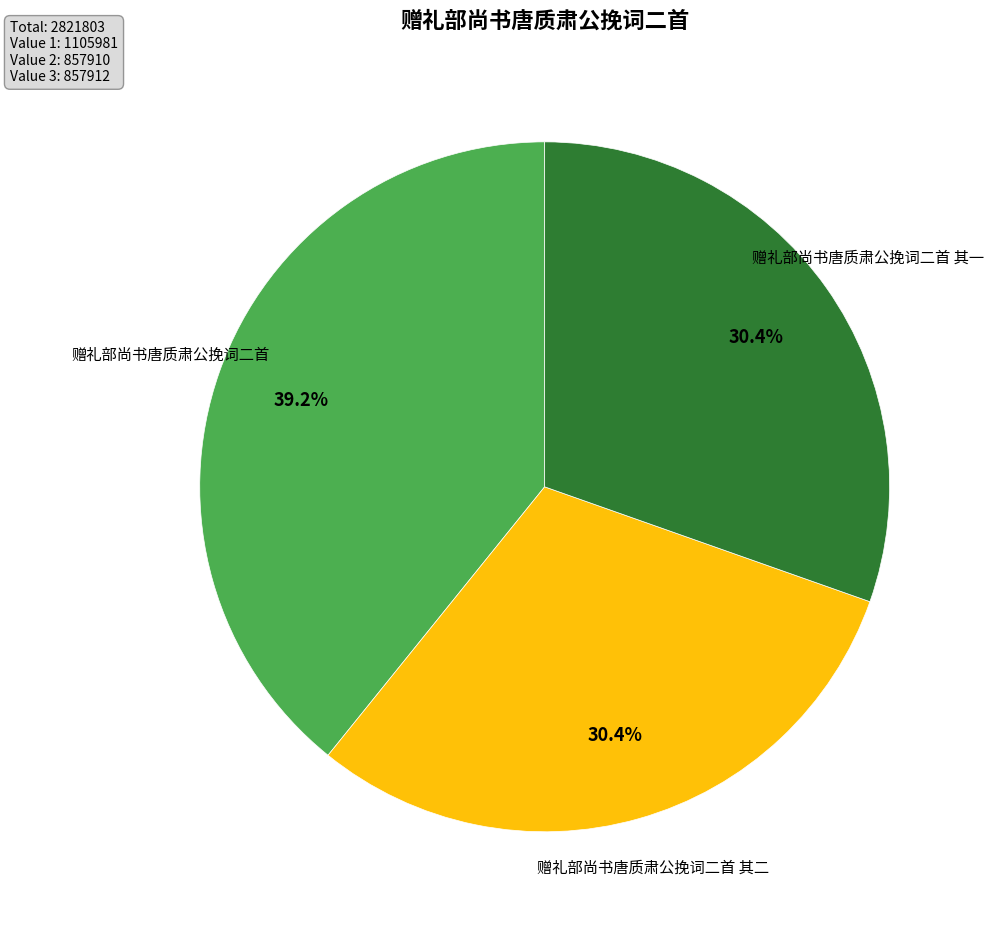

Is there any slice that represents more than half of the pie?

No